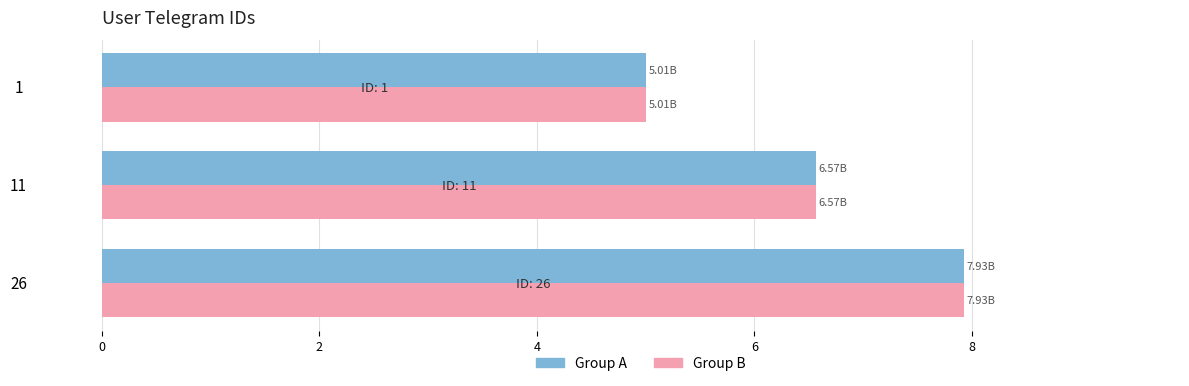

List the labels in order of Group B value, smallest first.

1, 11, 26